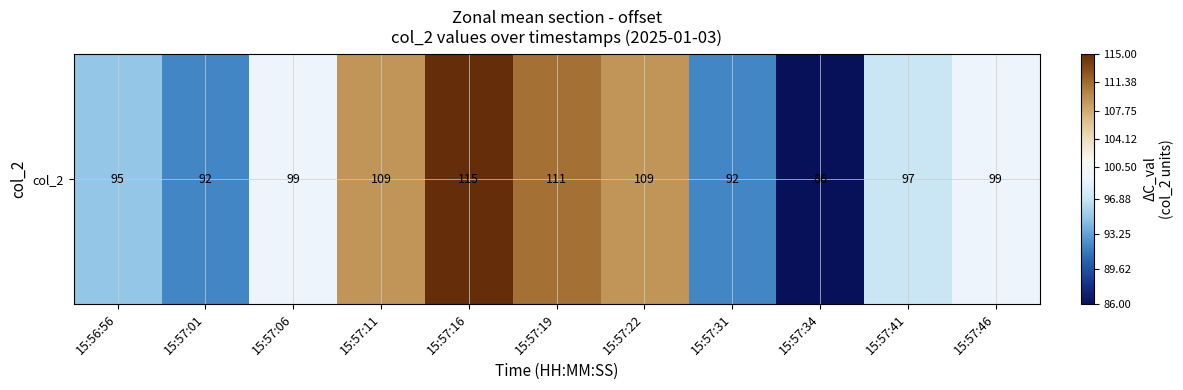

What is the change in value from 15:57:06 to 15:57:11?

+10